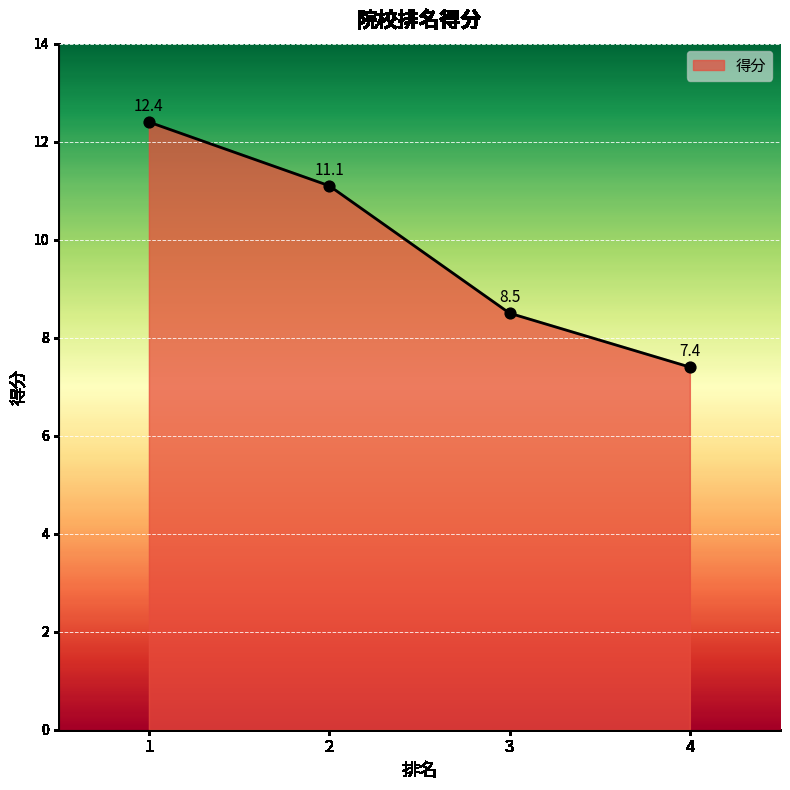

What is the ratio of the value at 3 to the value at 2?

0.8